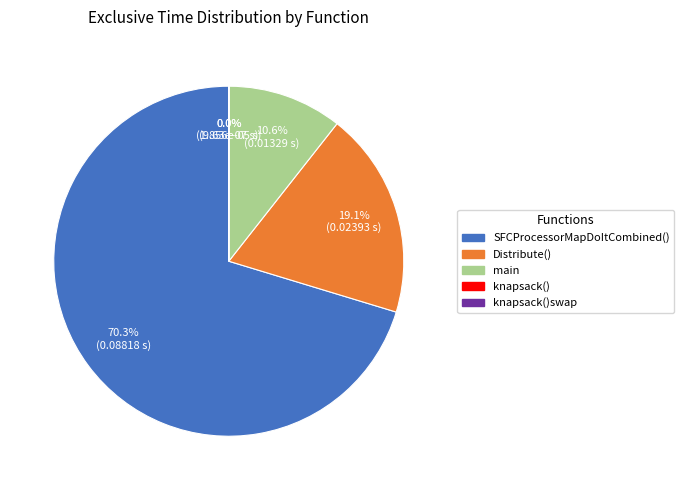

Do Distribute() and SFCProcessorMapDoItCombined() together represent more than half of the pie?

Yes